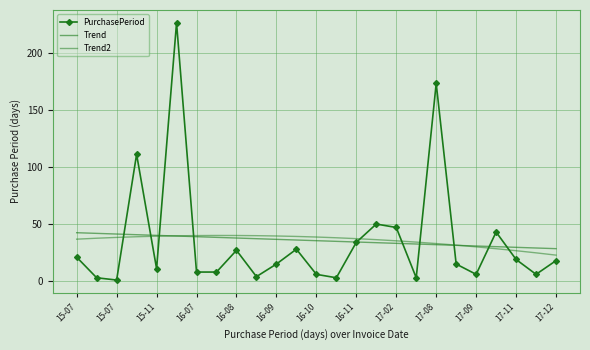

What is the sum of all Trend2 values?

886.0